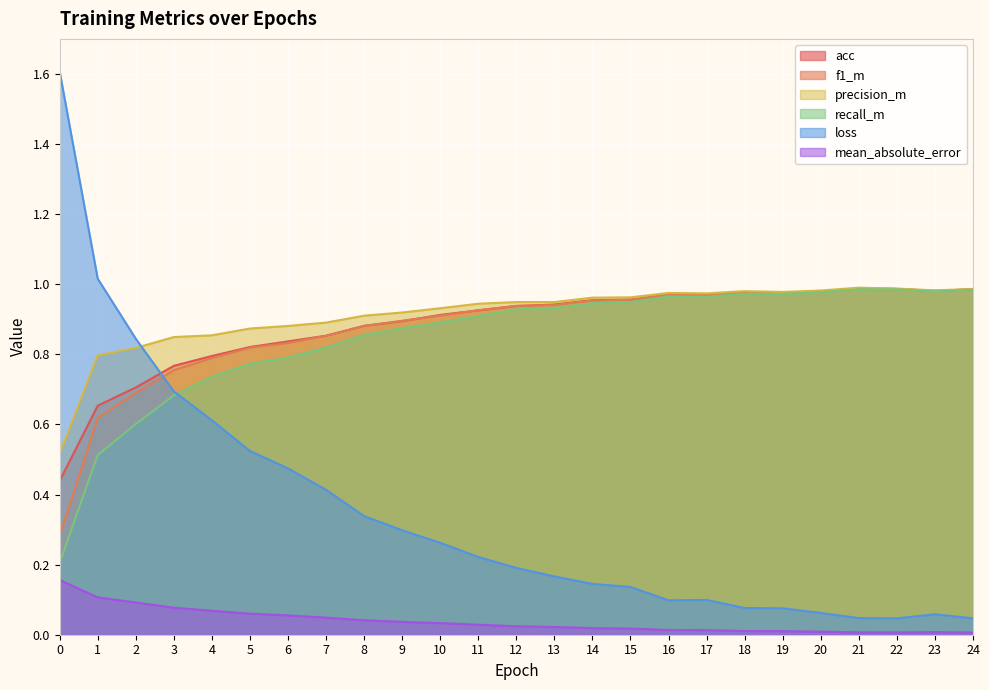

What is the value of the precision_m point at the 16th from the left?

1.0